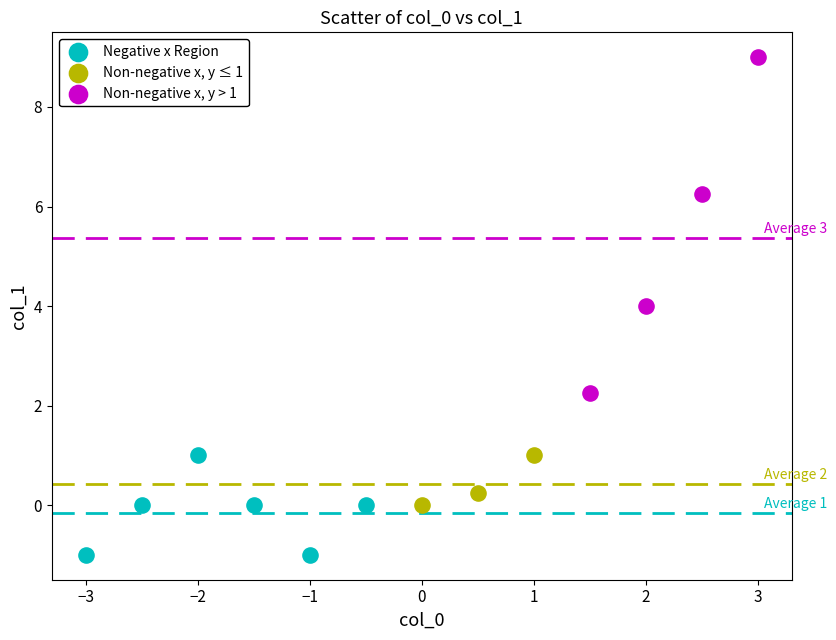

What are all the series names shown in the legend?

Negative x Region, Non-negative x, y ≤ 1, Non-negative x, y > 1